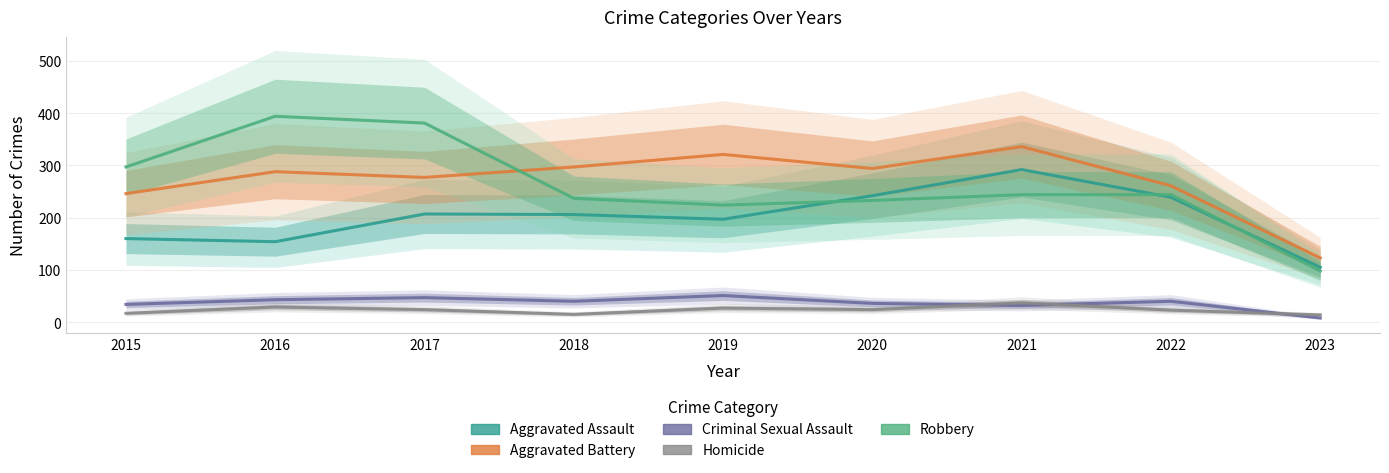

What is the value of the Homicide point at the 9th from the left?

14